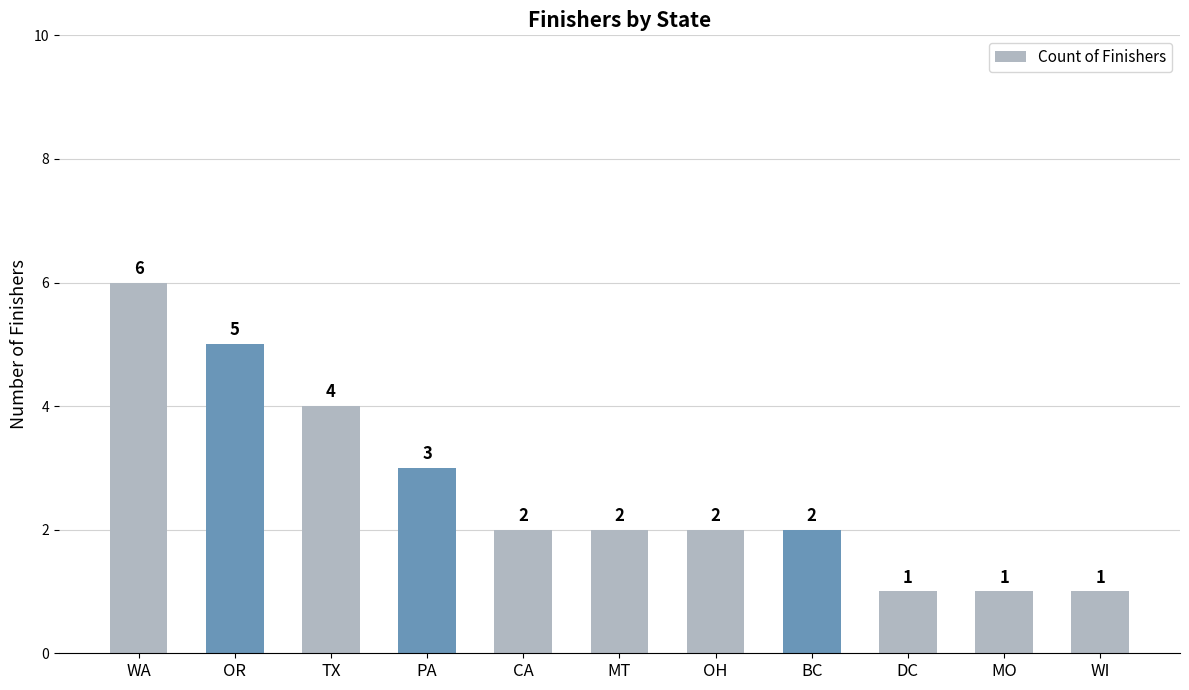

At which label does the data first exceed 2?

WA